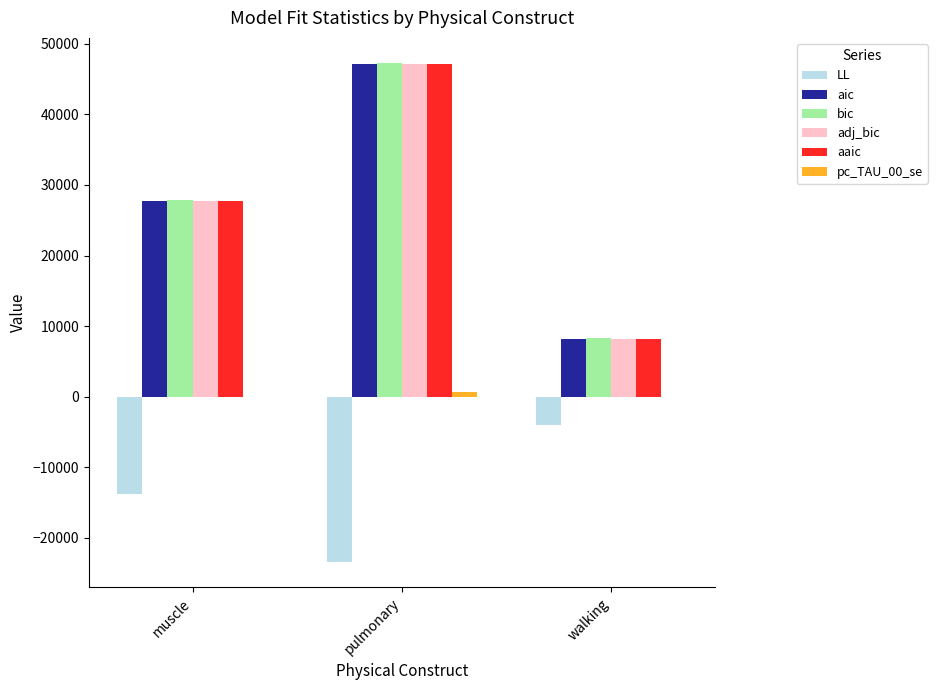

At which category is the sum across all series the highest?

pulmonary